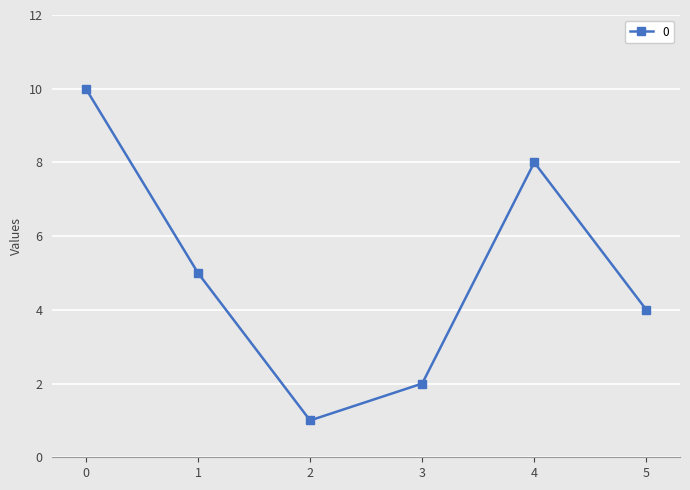

True or false: the data shows 5 at 1.

True